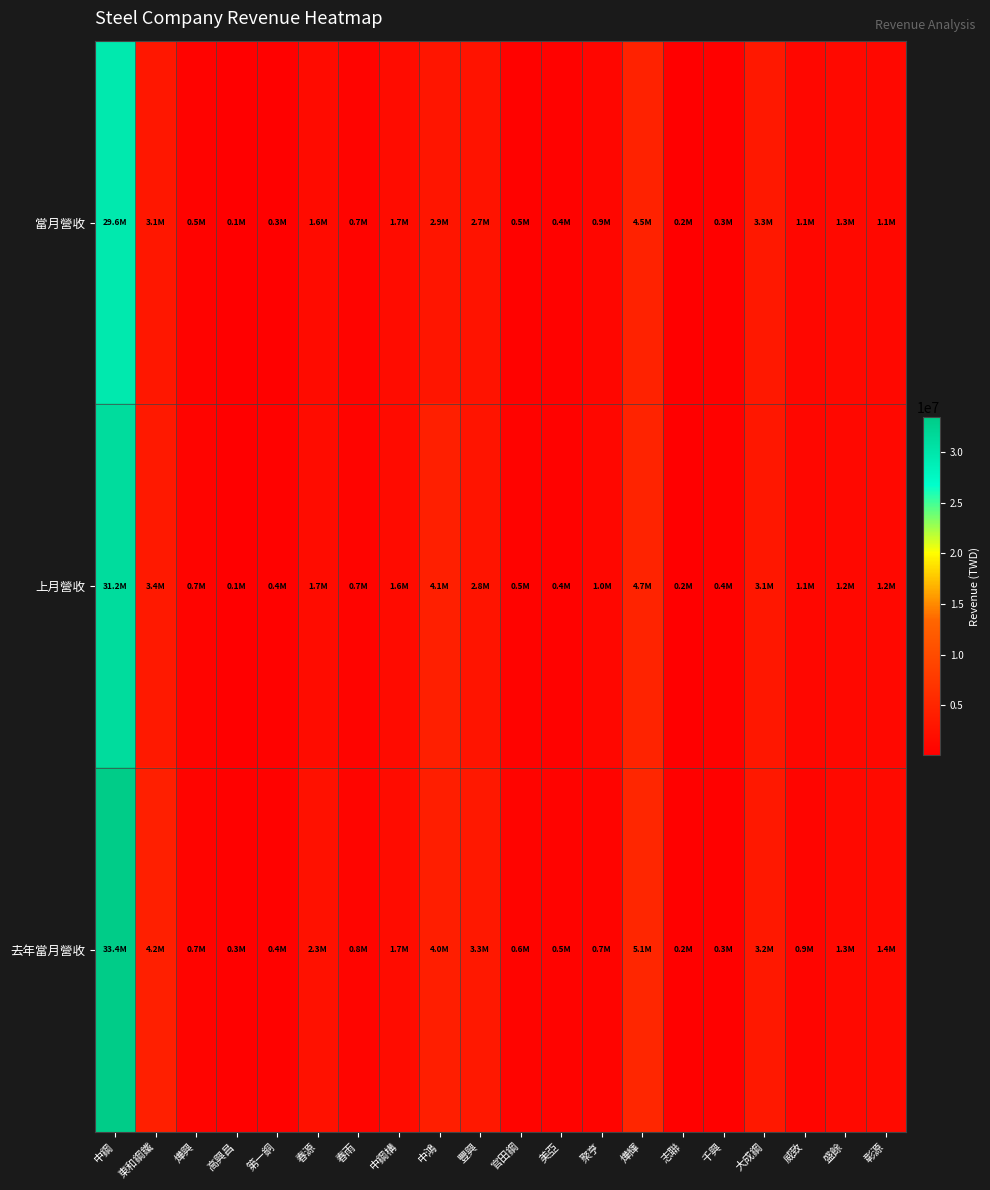

What is the greatest value displayed?

33415983